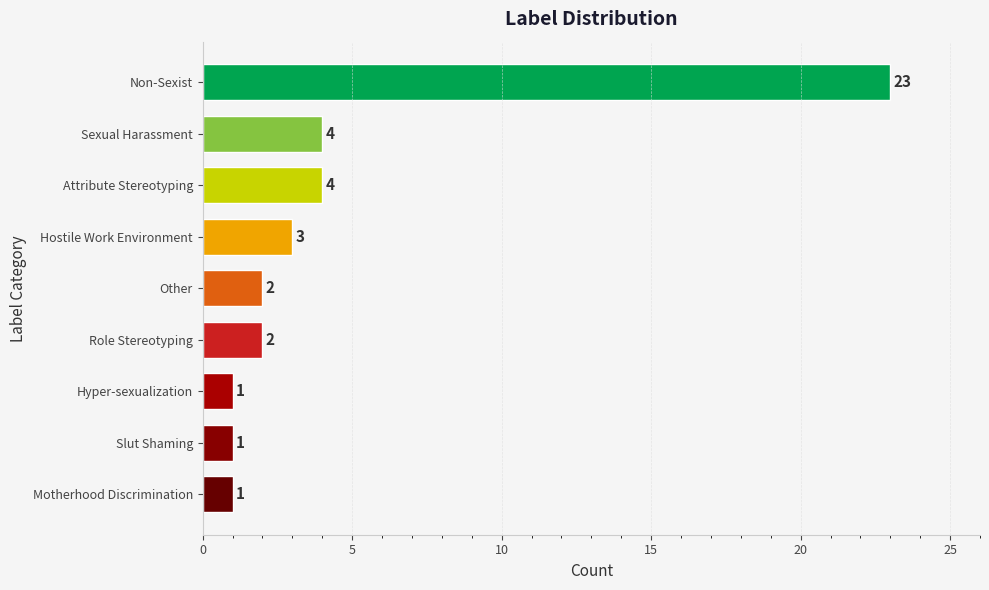

What position from the top is Slut Shaming?

8